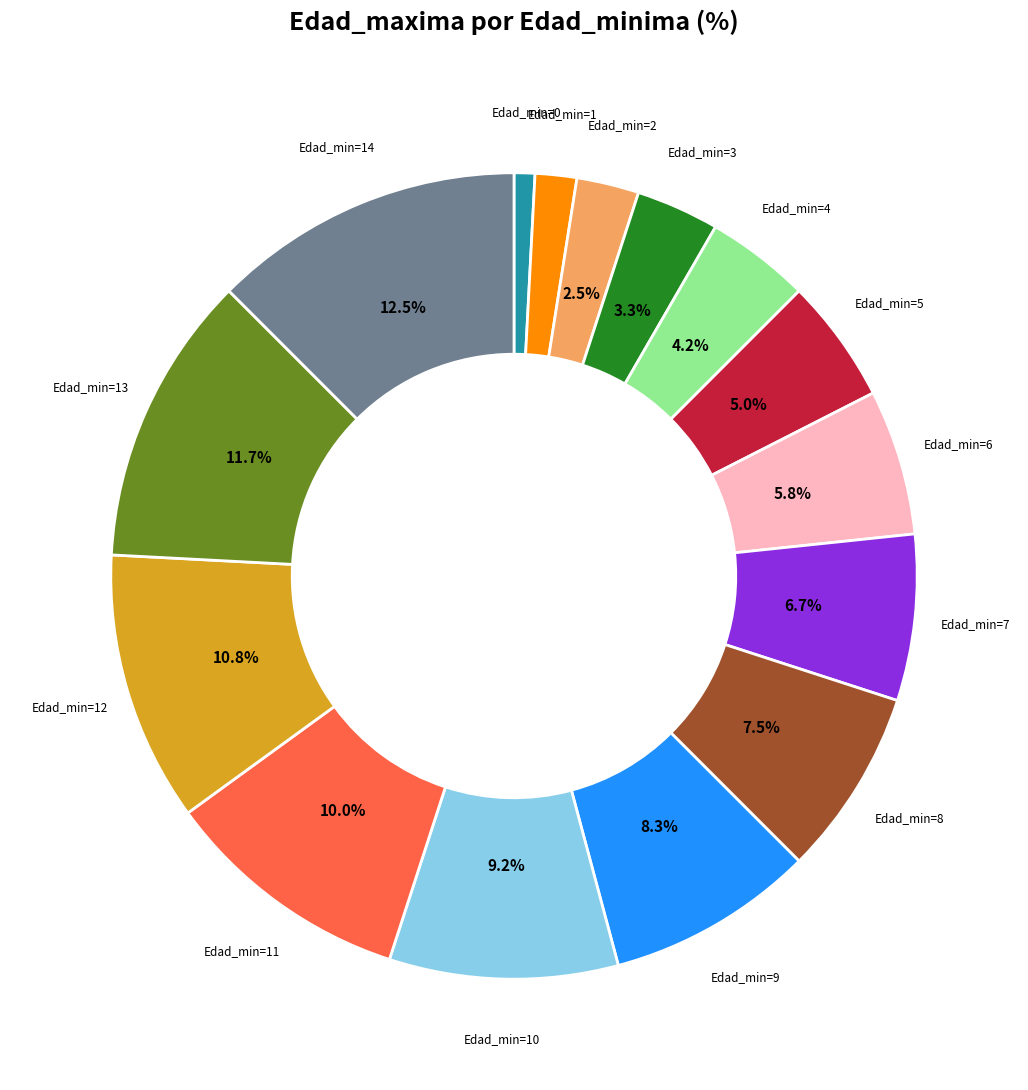

Is there a majority slice in this chart?

No